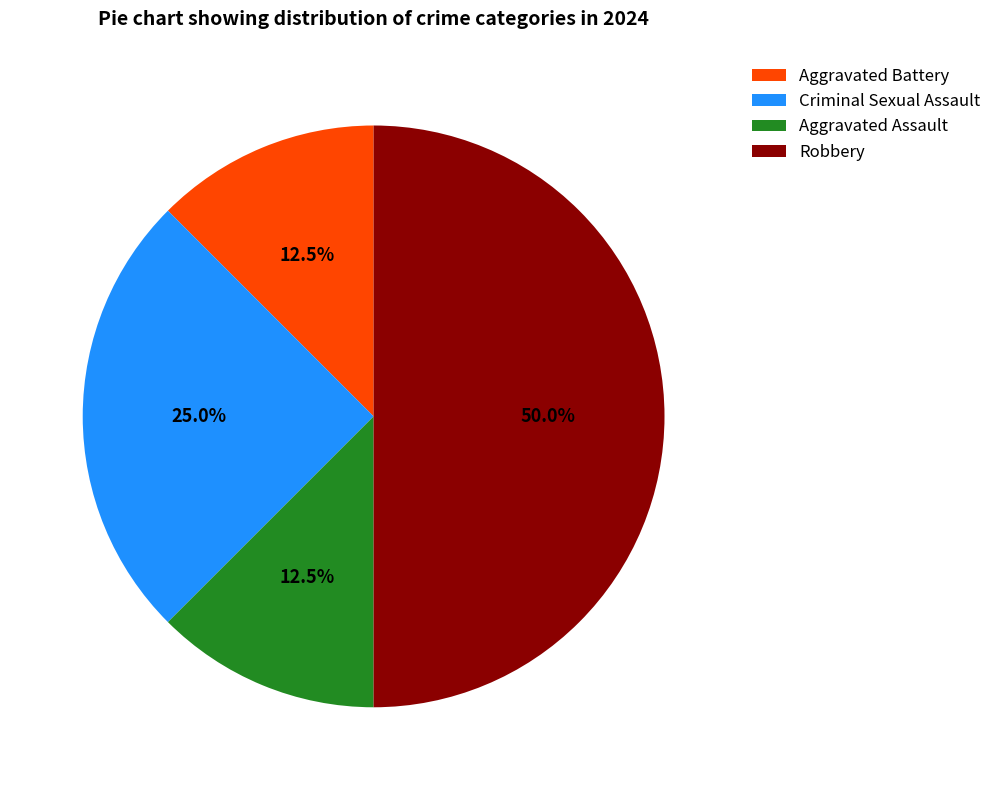

What percentage do Aggravated Assault and Aggravated Battery together represent?

25.0%